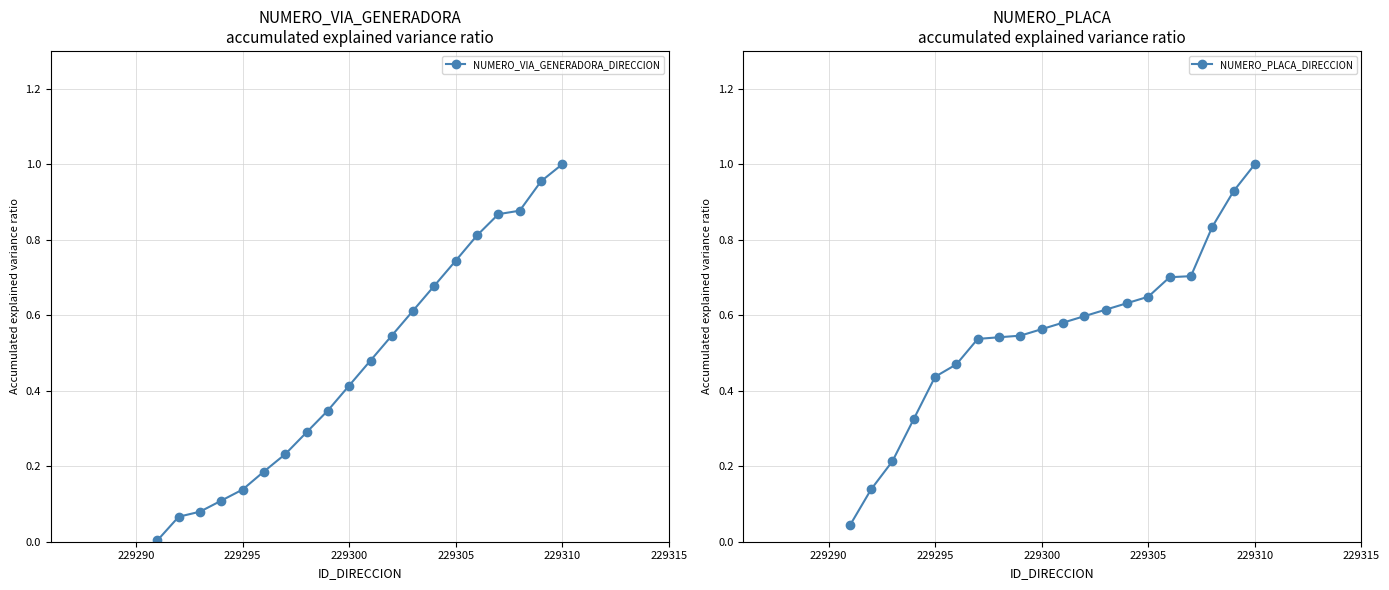

How many lines are shown in the chart?

2